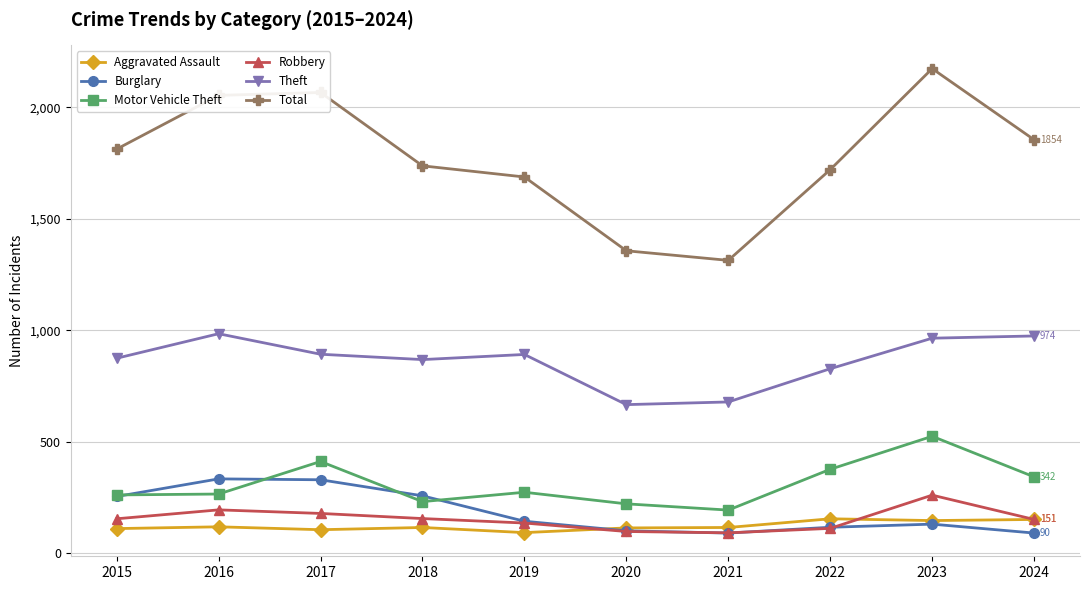

Is it true that Motor Vehicle Theft equals 75 at 2015?

False